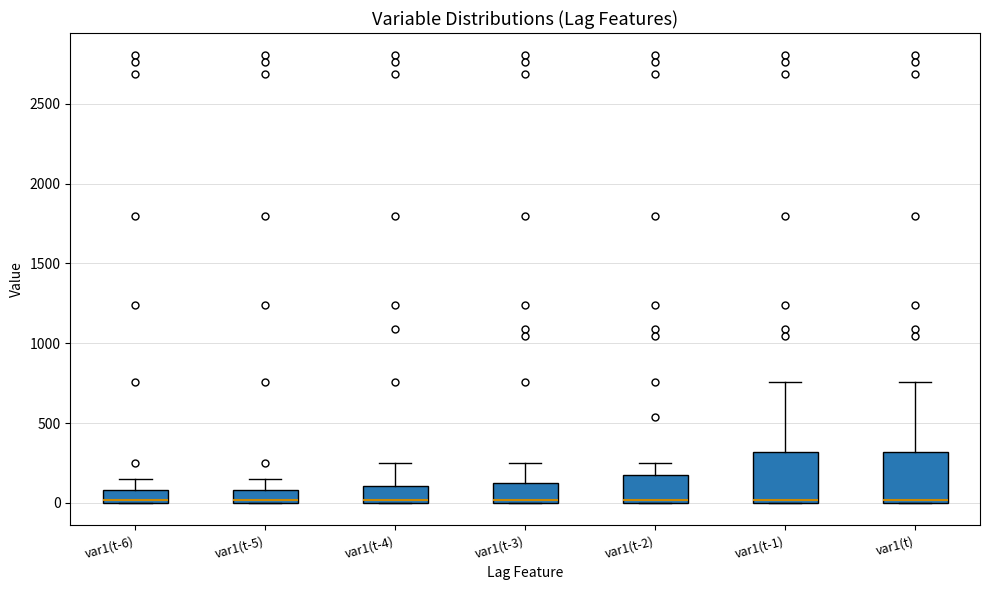

Reading left to right, transcribe this box plot: for each box, give where its median line is, the range the box spans, and where its two whiskers end, as read against the y-axis. The values are not printed on the chart, so give them approximately, as read against the axis.

var1(t-6): median 0, box 0 to 100, whiskers 0 to 150
var1(t-5): median 0, box 0 to 100, whiskers 0 to 150
var1(t-4): median 0 (just above the box's lower edge), box 0 to 100, whiskers 0 to 250
var1(t-3): median 0 (just above the box's lower edge), box 0 to 150, whiskers 0 to 250
var1(t-2): median 0 (just above the box's lower edge), box 0 to 150, whiskers 0 to 250
var1(t-1): median 0 (just above the box's lower edge), box 0 to 300, whiskers 0 to 750
var1(t): median 0 (just above the box's lower edge), box 0 to 300, whiskers 0 to 750